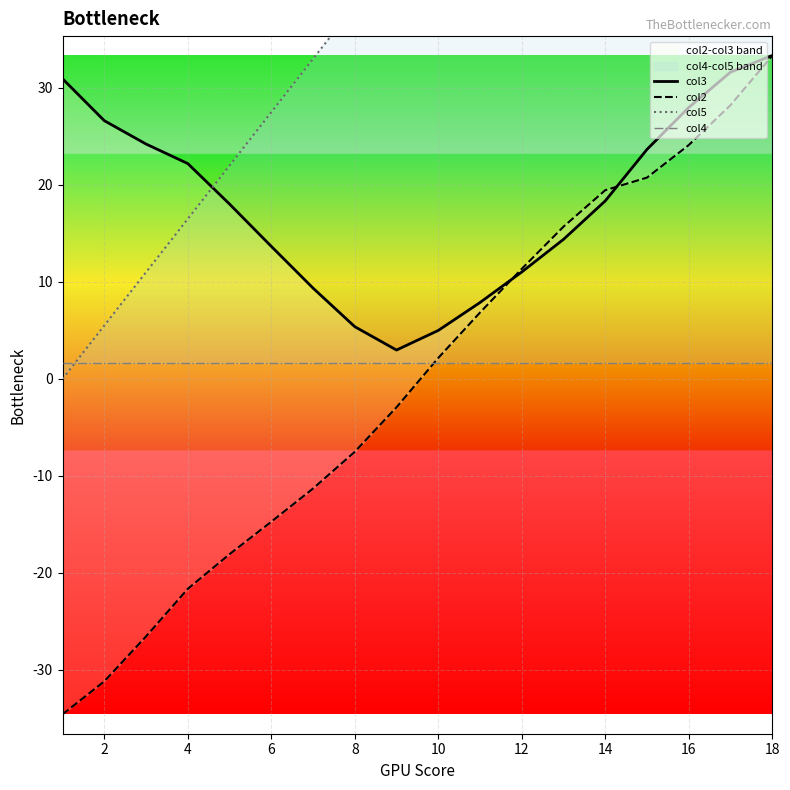

True or false: col2 has a value of -7.9 at 4.

False